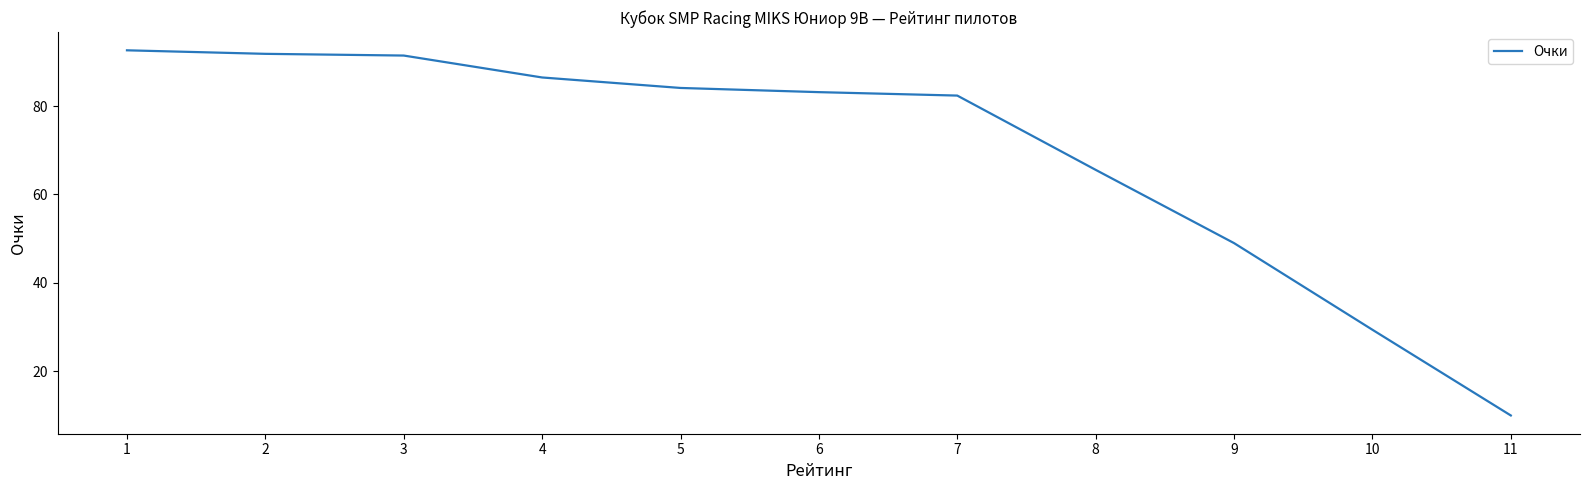

Does the chart display data point markers on the line(s)?

No